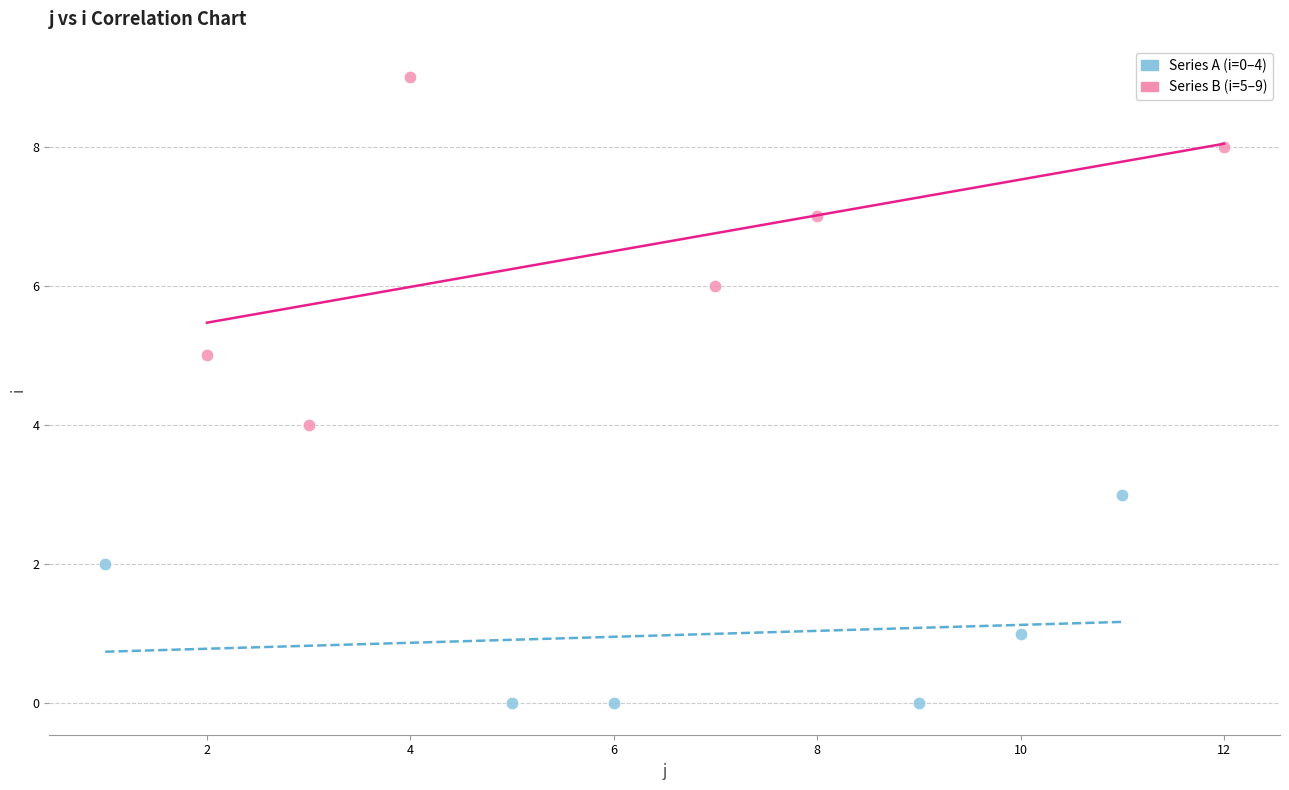

Which series reaches the maximum Y coordinate?

Series B (i=5–9)